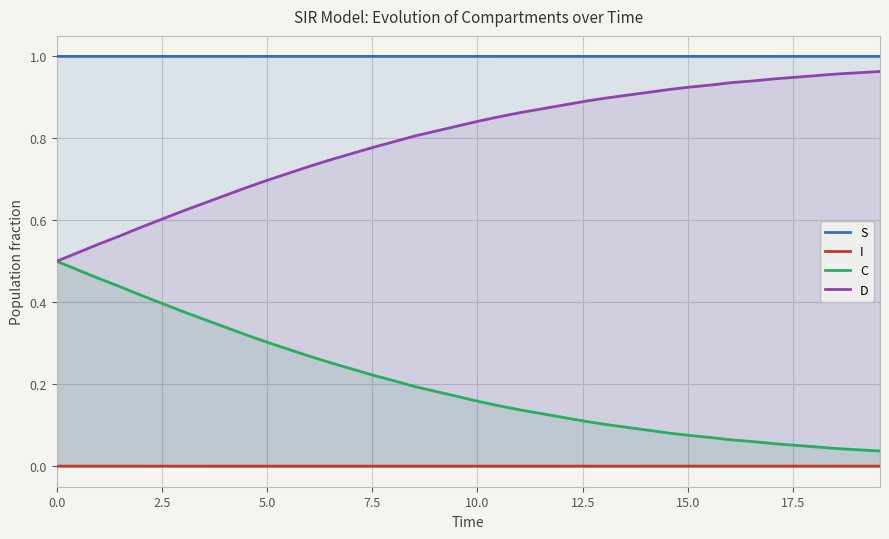

What are all the series names shown in the legend?

S, I, C, D